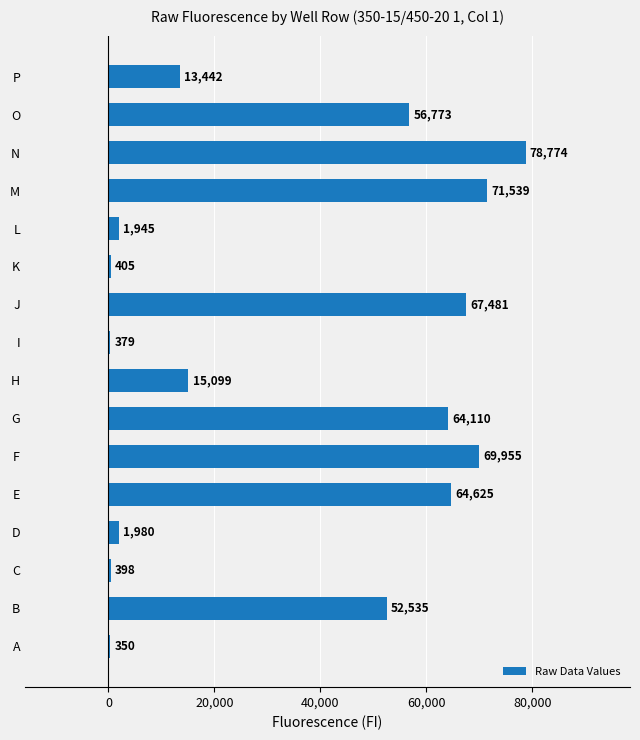

The value at J is 67481. True or false?

True